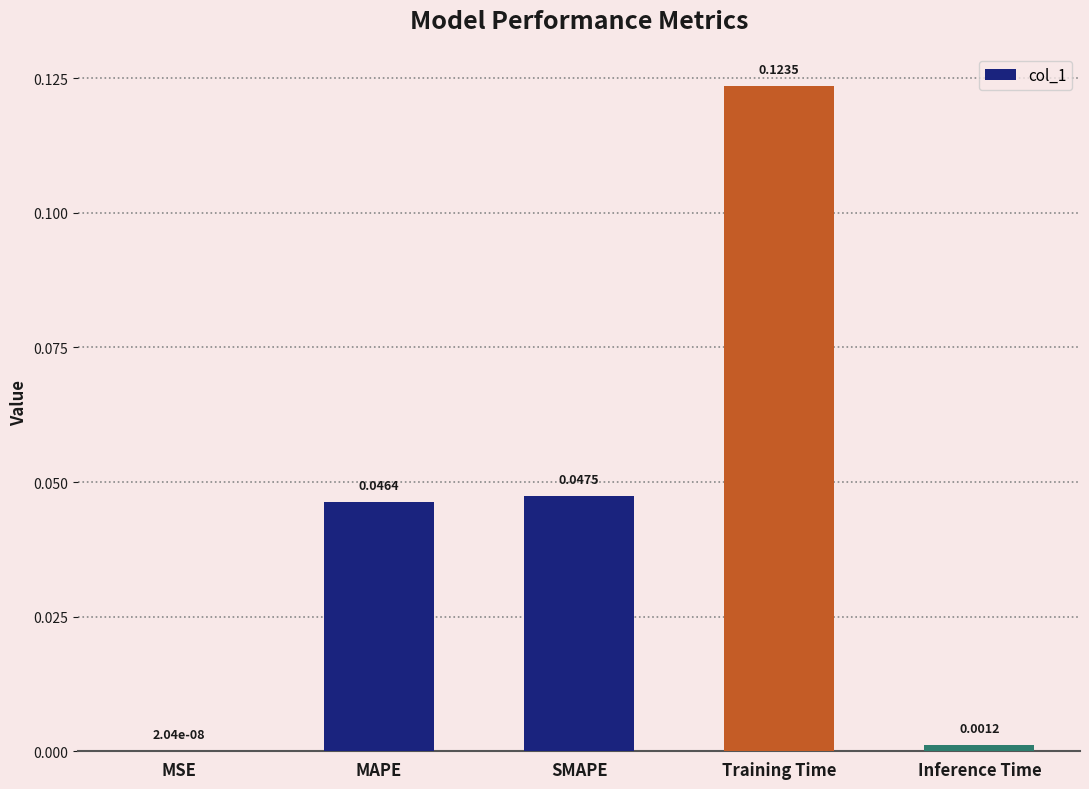

Where is the data nearest to the value 0?

MSE